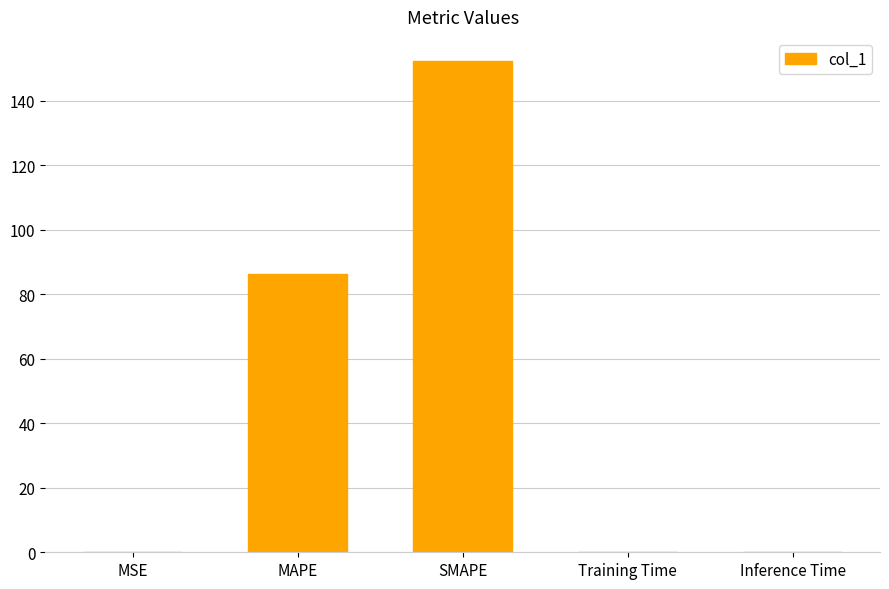

At which label is the value closest to 76?

MAPE